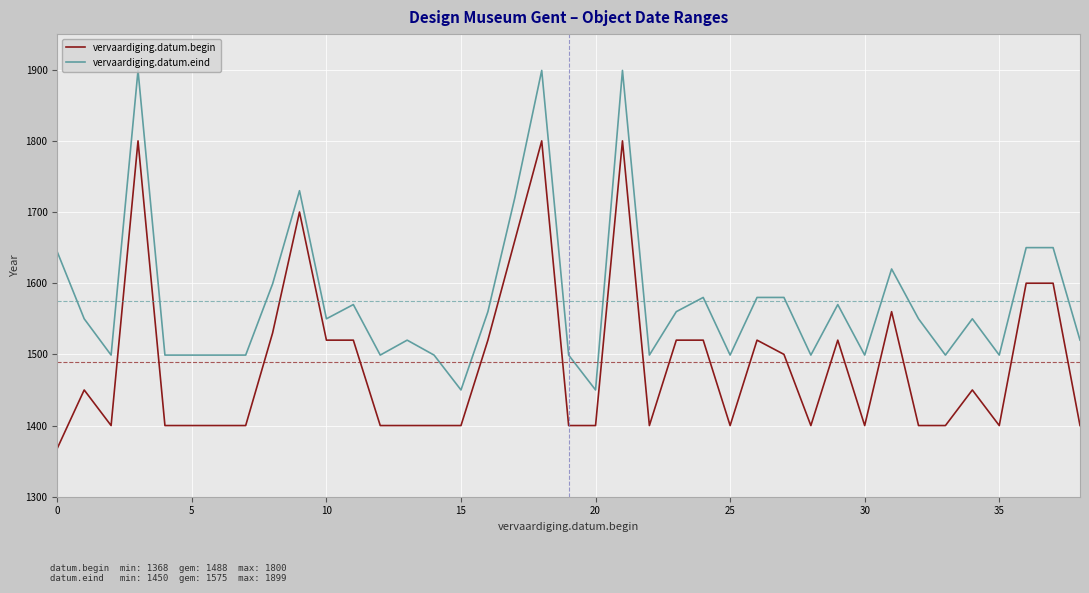

What is the approximate value of vervaardiging.datum.eind at 27, to the nearest 50?

1600